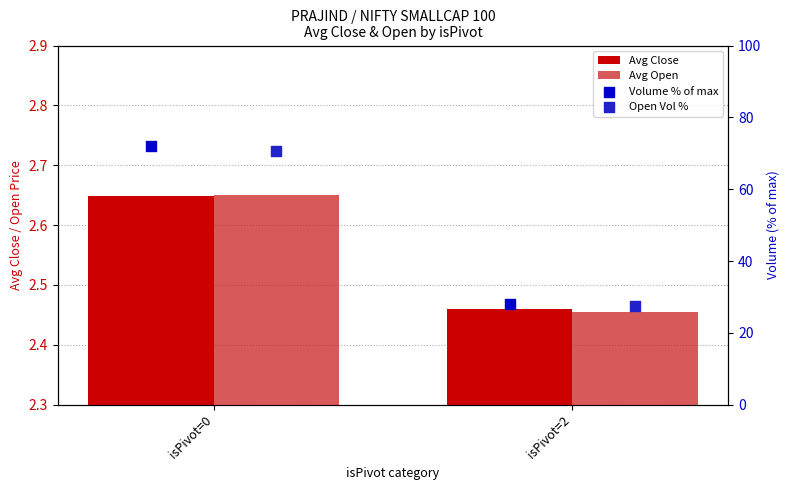

Which series reaches the minimum Y coordinate?

Avg Open